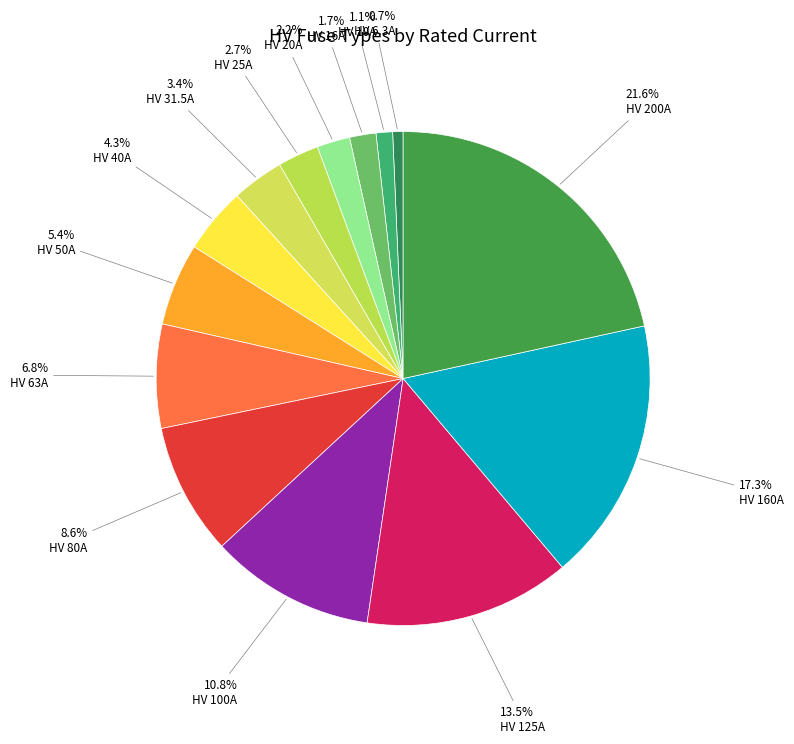

To the nearest percent, what is the average slice percentage?

7%